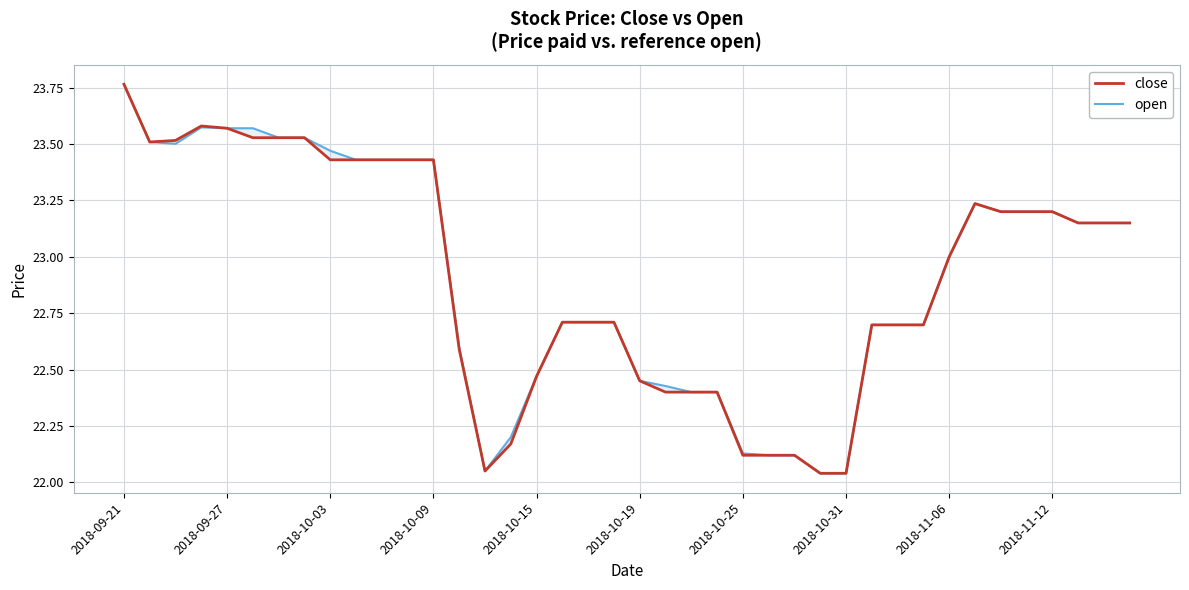

Rank the series at 2018-09-27 from lowest to highest value.

close, open